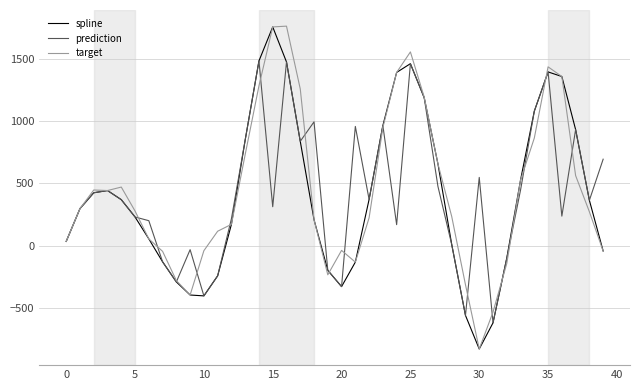

What is the lowest value of the spline series?

-826.1